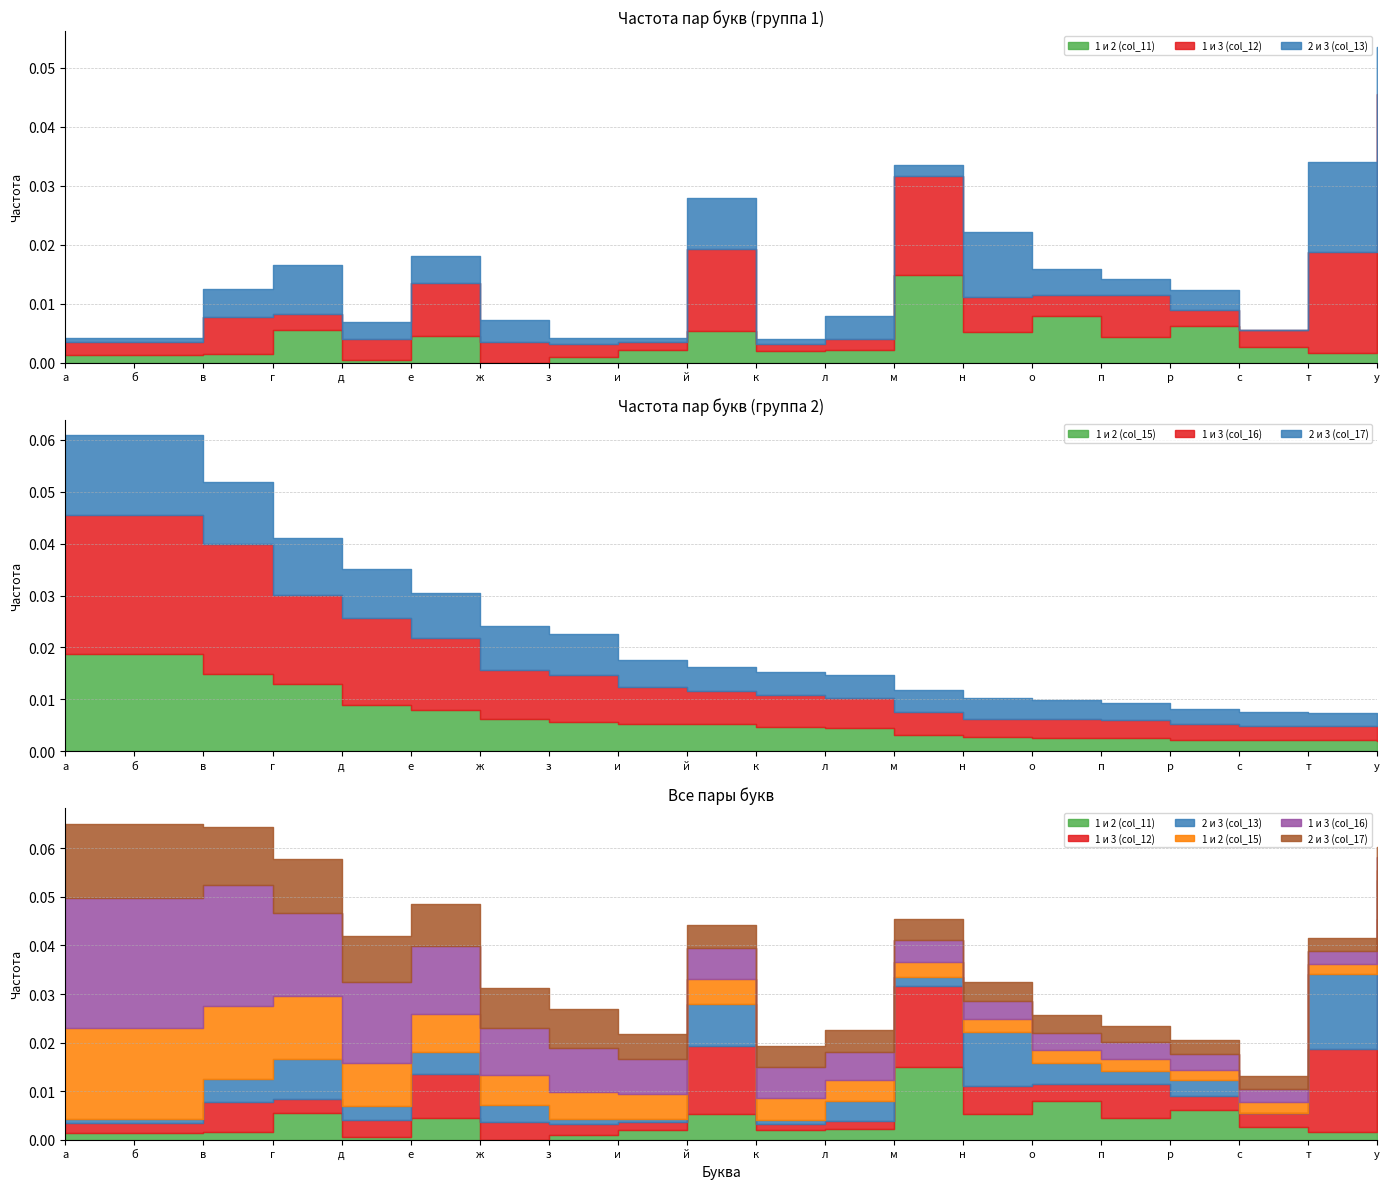

Which series changed the most between й and м?

1 и 2 (col_11)